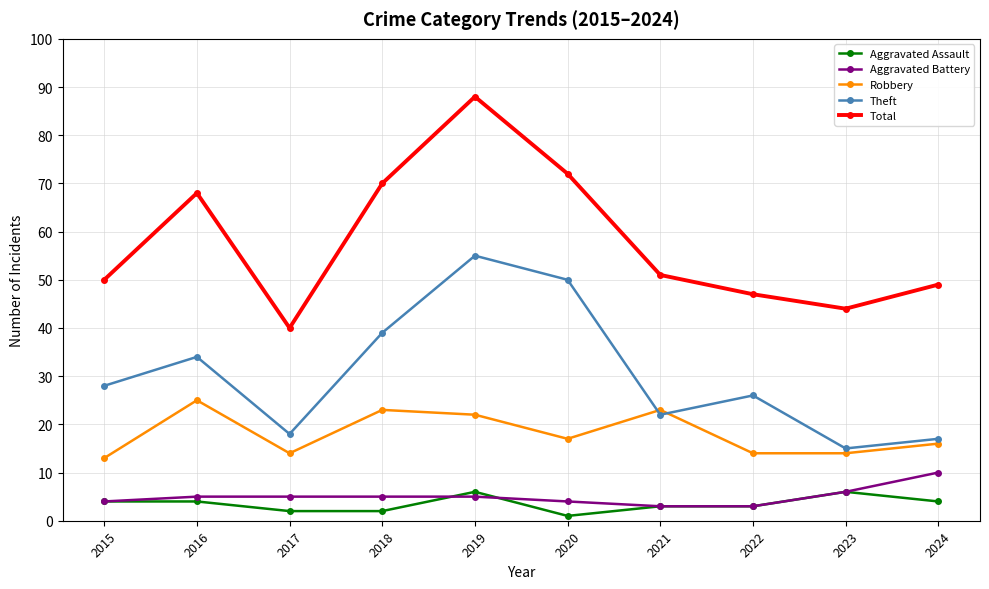

Which series has the largest total across all categories?

Total